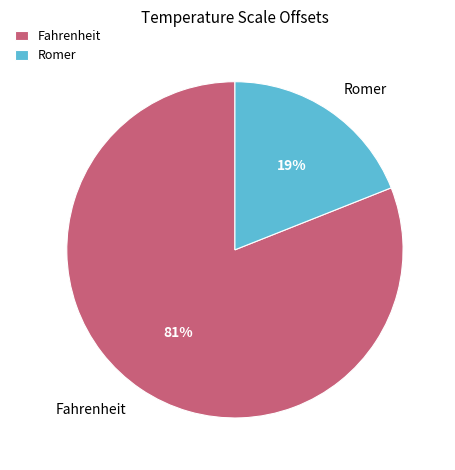

To the nearest percent, what is the combined percentage of Romer and Fahrenheit?

100%